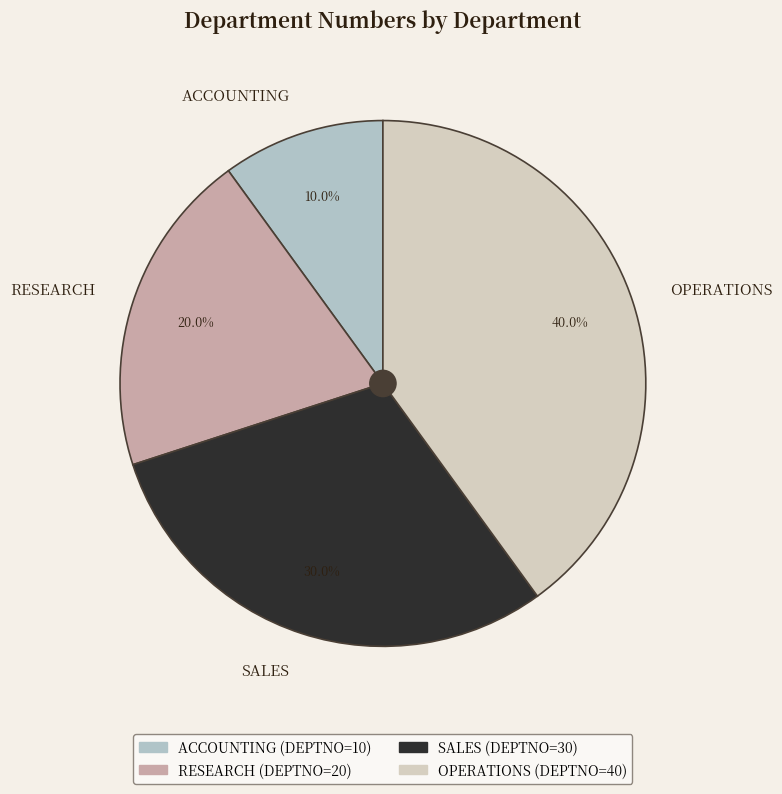

What is the ratio of the value at OPERATIONS to the value at SALES?

1.3